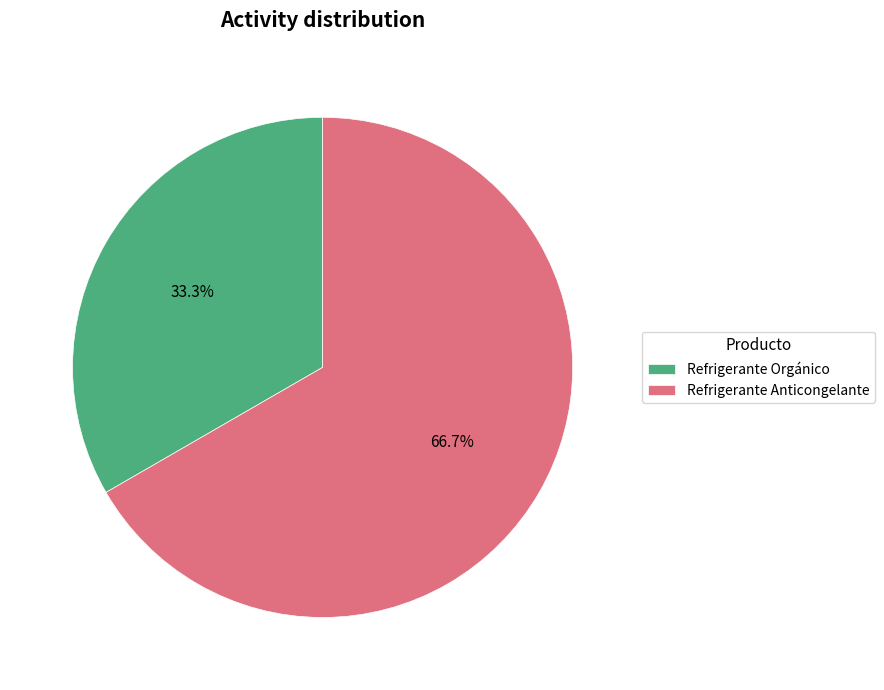

To the nearest percent, what is the difference between the largest and smallest slice percentages?

33%